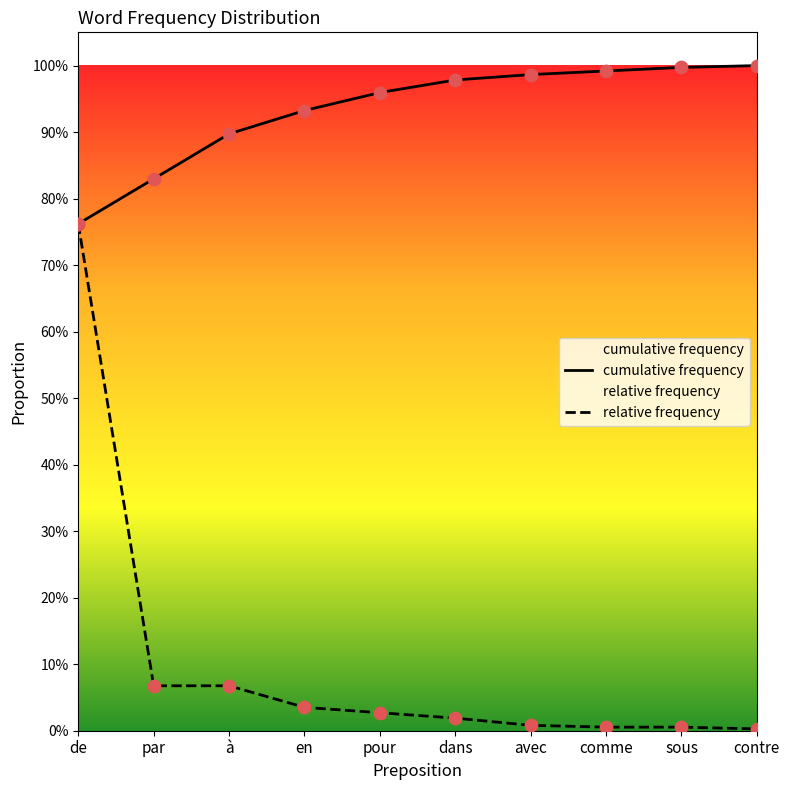

Which series has the largest total across all categories?

cumulative frequency